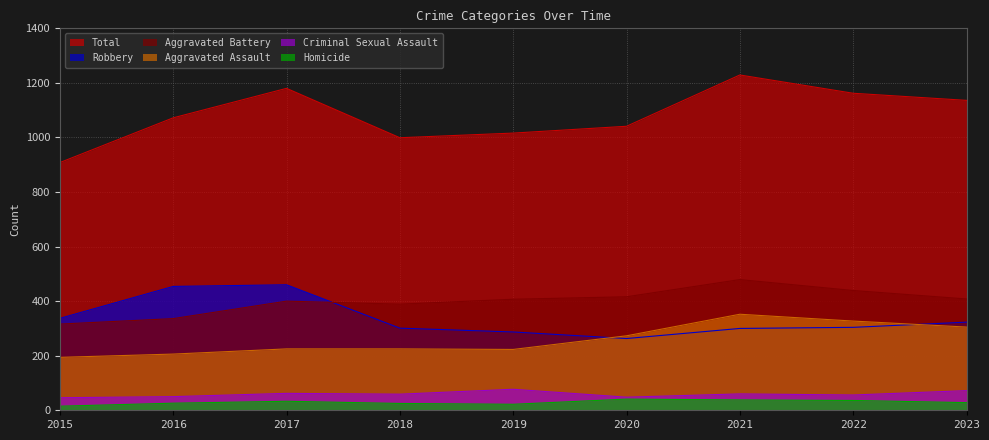

Which category has the highest value across all series?

2021